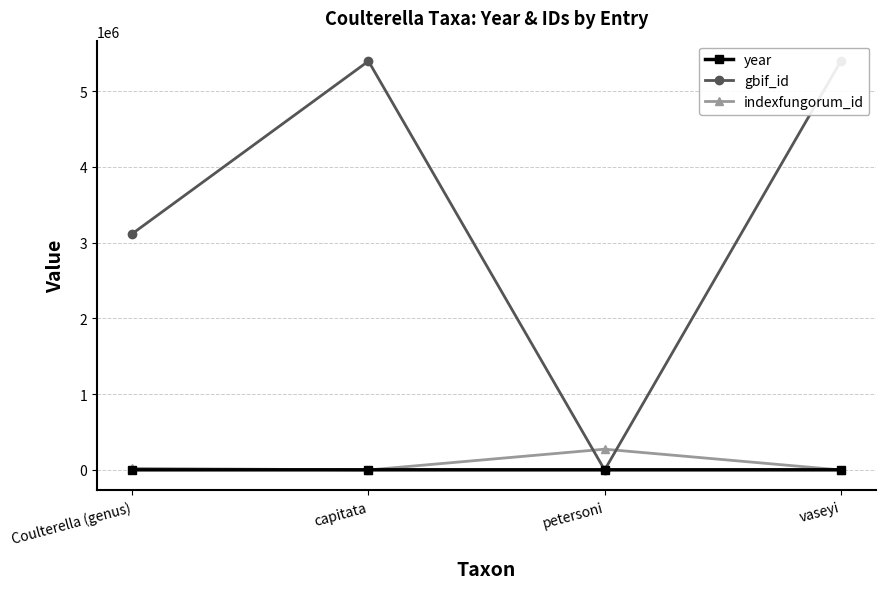

Reading left to right, extract all data points from this chart.

year: Coulterella (genus)=1936	capitata=1890	petersoni=1936	vaseyi=1893
gbif_id: Coulterella (genus)=3117281	capitata=5394884	petersoni=0	vaseyi=5394885
indexfungorum_id: Coulterella (genus)=21063	capitata=0	petersoni=274092	vaseyi=0